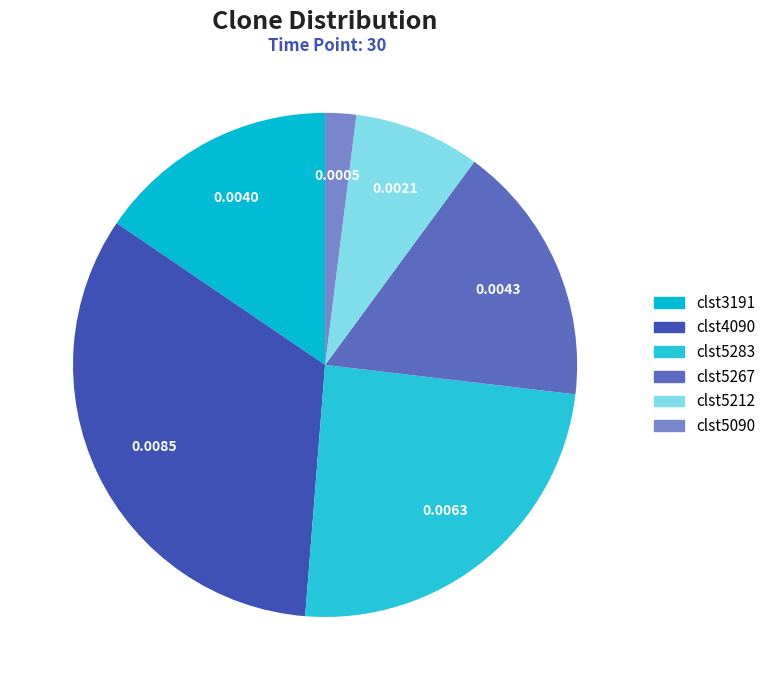

What portion of the pie excludes clst4090?

66.8%